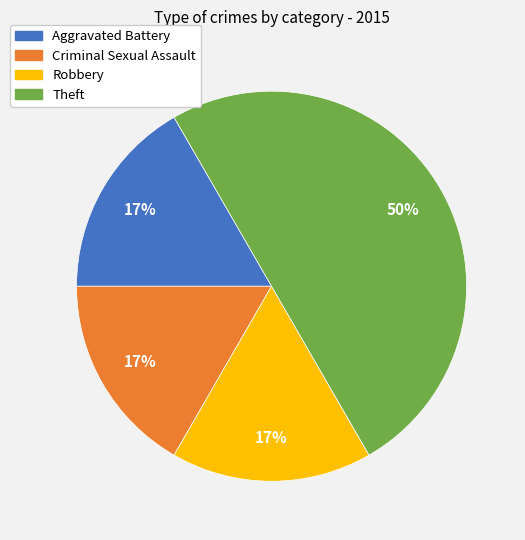

To the nearest percent, what is the average slice percentage?

25%